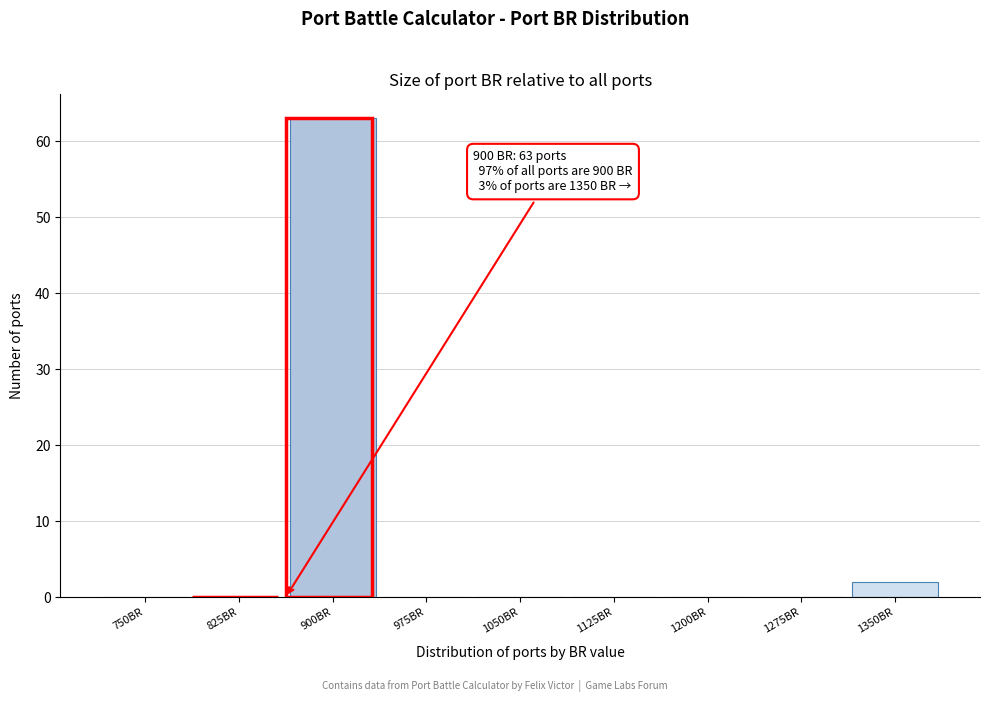

Reading left to right, what are all the values shown in this chart?

750BR=0	825BR=0	900BR=63	975BR=0	1050BR=0	1125BR=0	1200BR=0	1275BR=0	1350BR=2